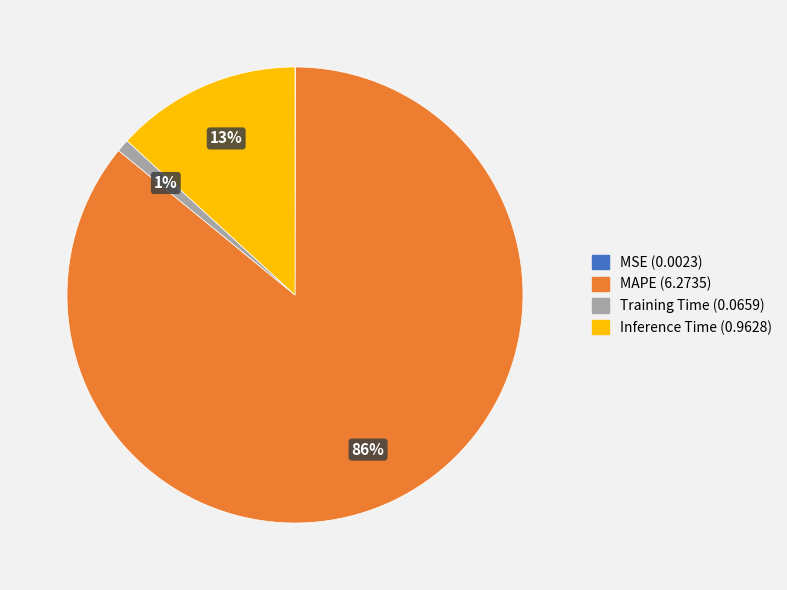

Is MAPE (6.2735) the majority of the pie?

Yes